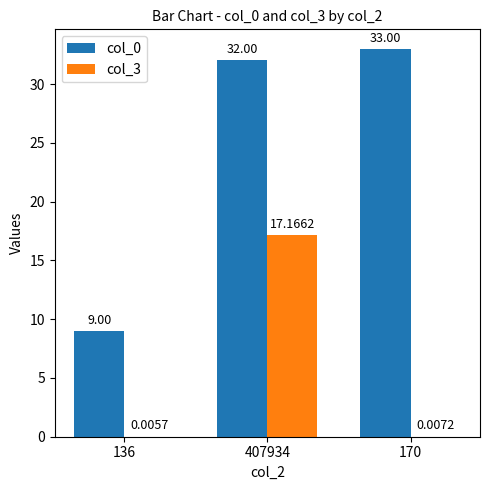

At which category does the chart reach its peak across all series?

170